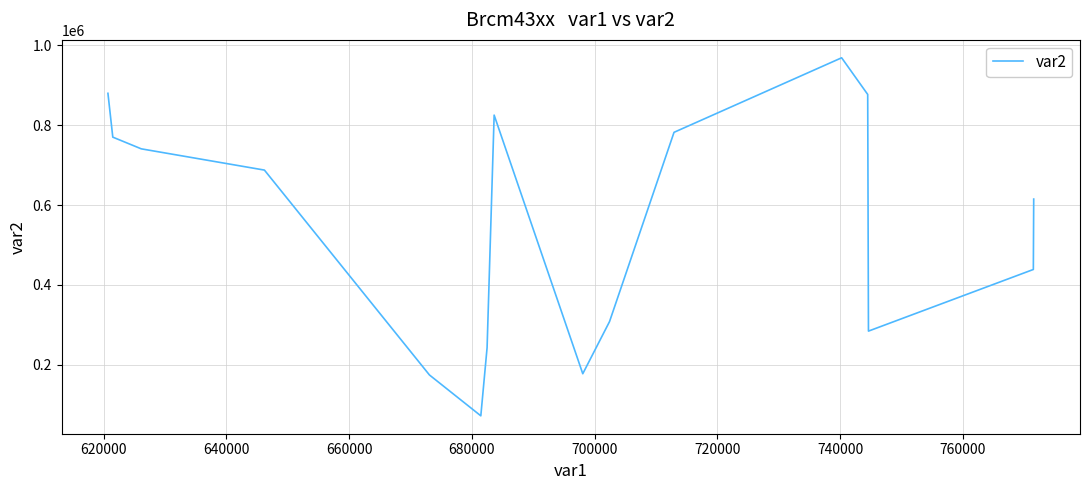

What is the difference between the maximum and minimum values?

896557